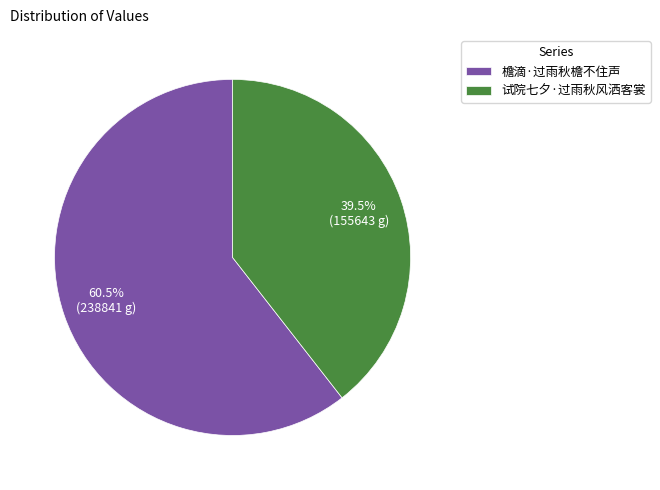

Is there a majority slice in this chart?

Yes